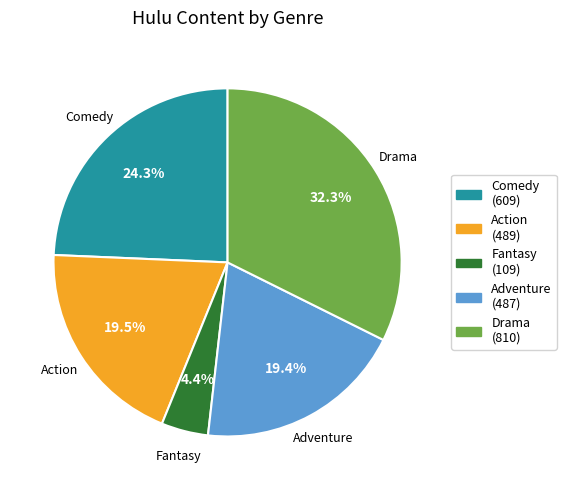

How many slices are in this pie chart?

5